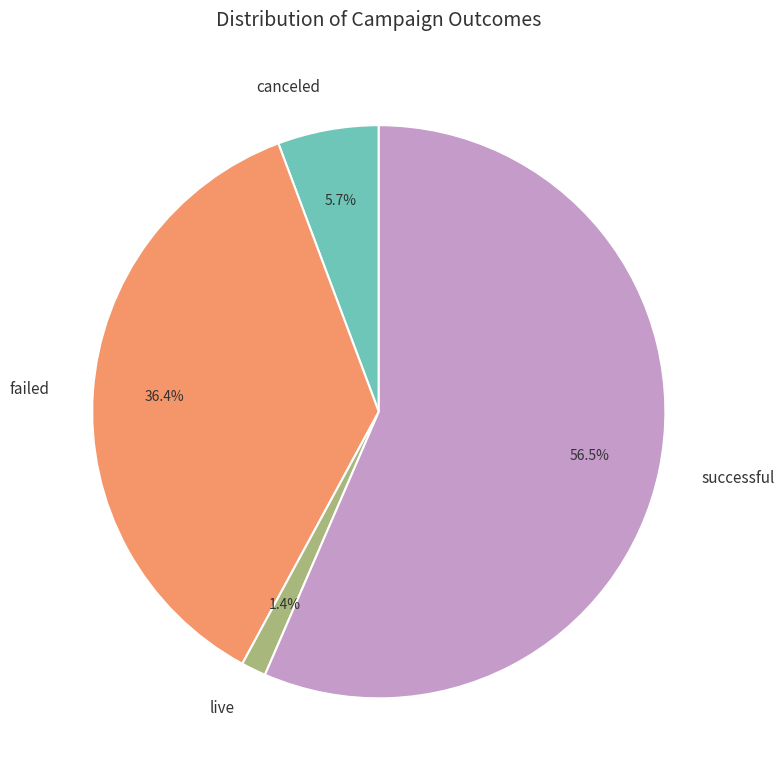

Is there a majority slice in this chart?

Yes